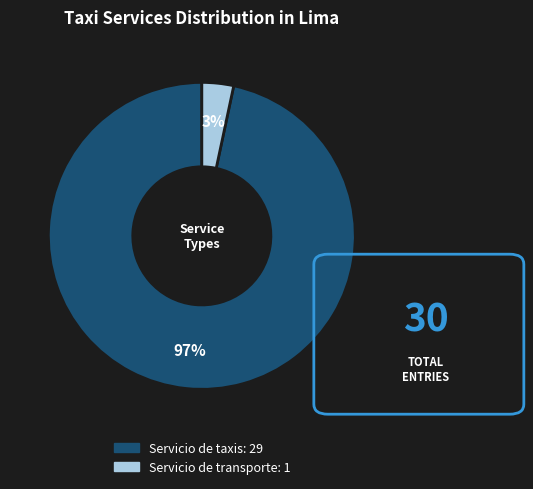

To the nearest percent, what is the combined percentage of Servicio de taxis and Servicio de transporte?

100%